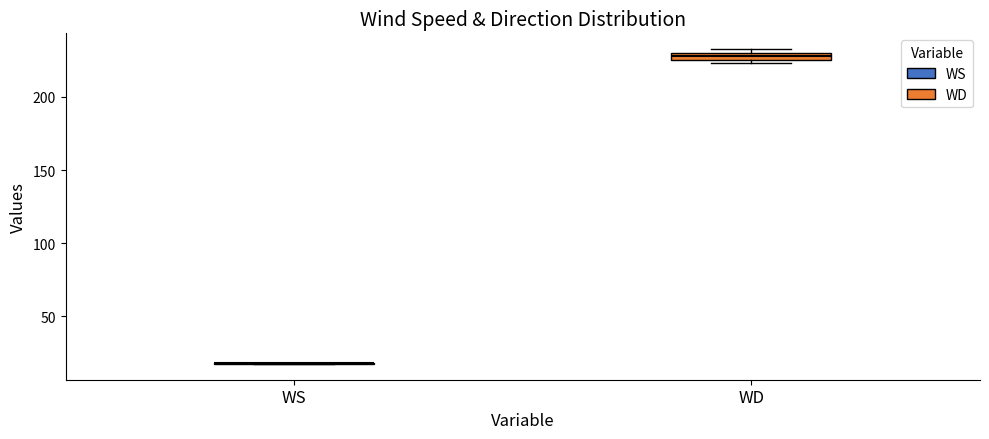

Where is the upper edge of the box for WD on the y-axis? The values are not printed on the chart, so give them approximately, as read against the axis.

230